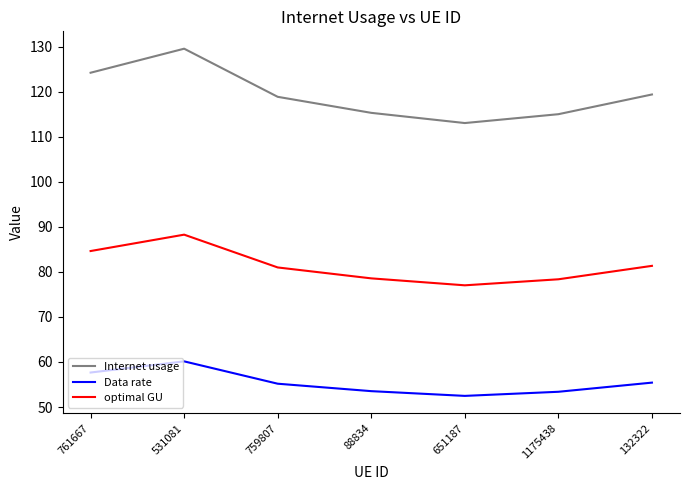

Which series has the widest spread of values?

Internet usage